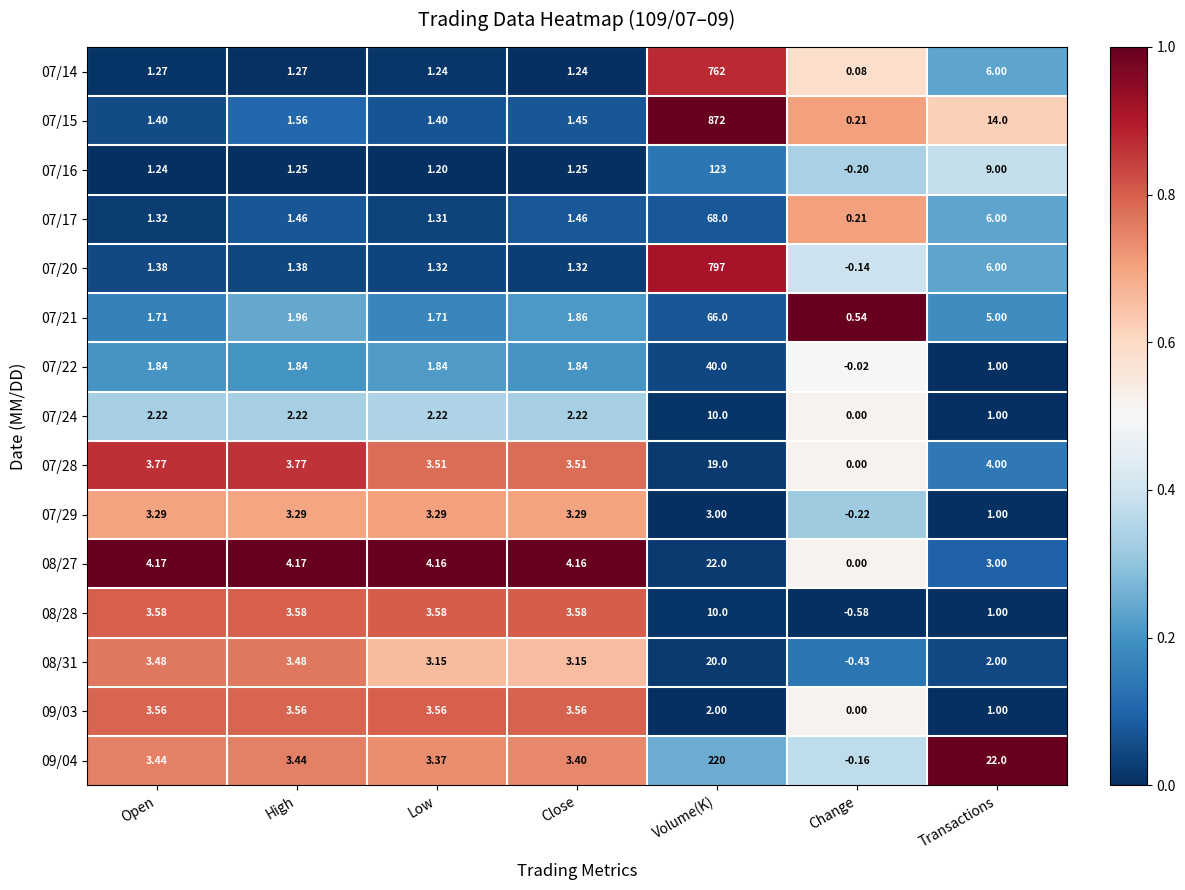

Which series has the largest total across all categories?

07/15